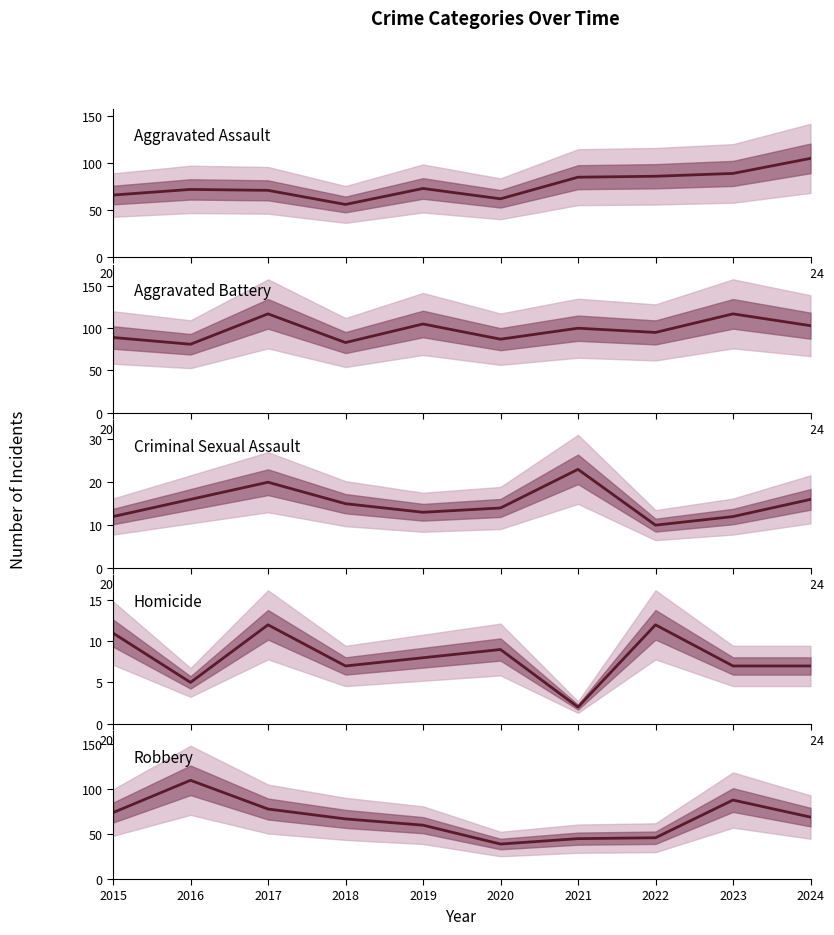

True or false: Homicide has a value of 3 at 2017.

False